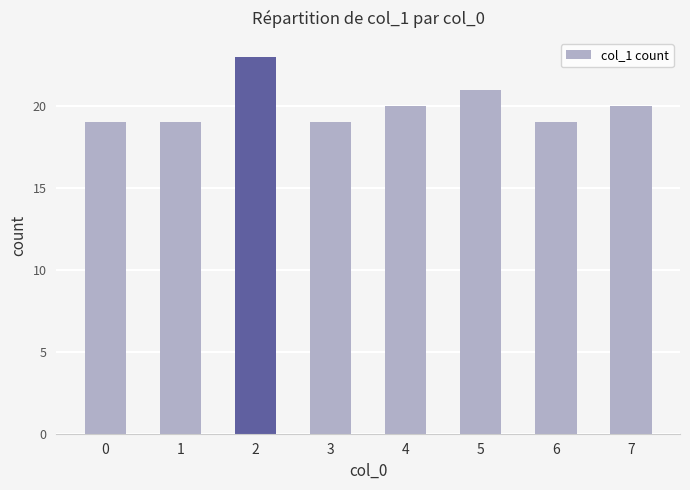

What is the maximum value shown in the chart?

23